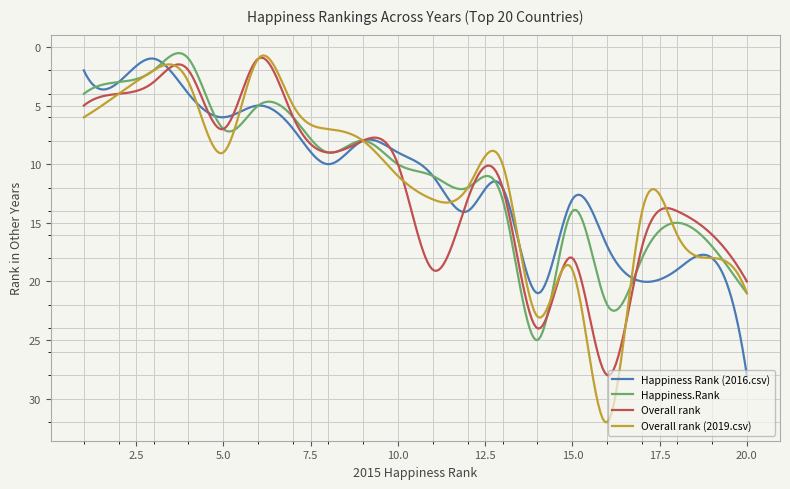

What are all the series names shown in the legend?

Happiness Rank (2016.csv), Happiness.Rank, Overall rank, Overall rank (2019.csv)